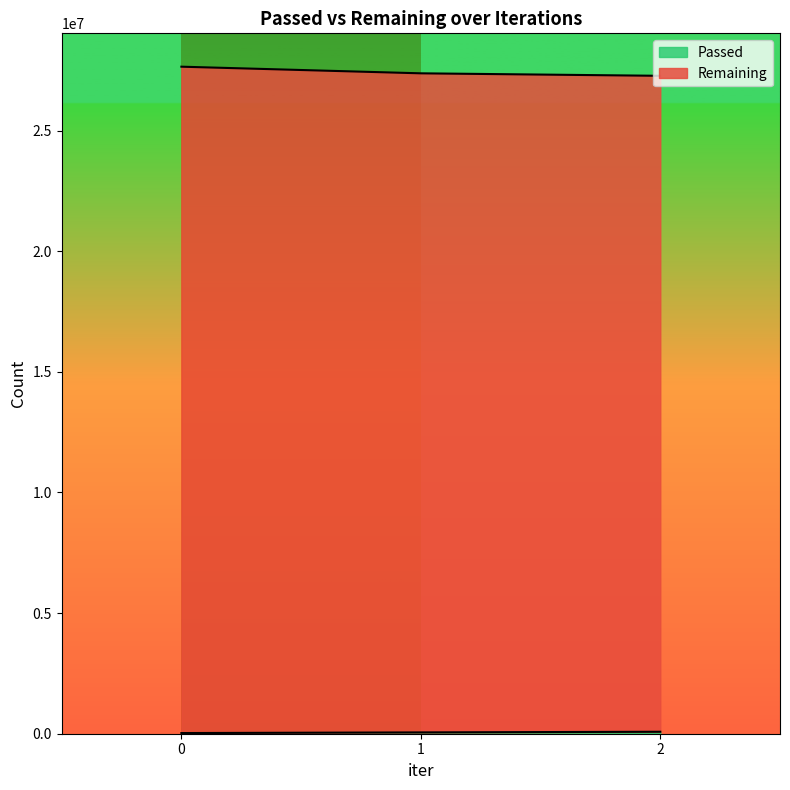

What is the greatest value displayed?

27650241